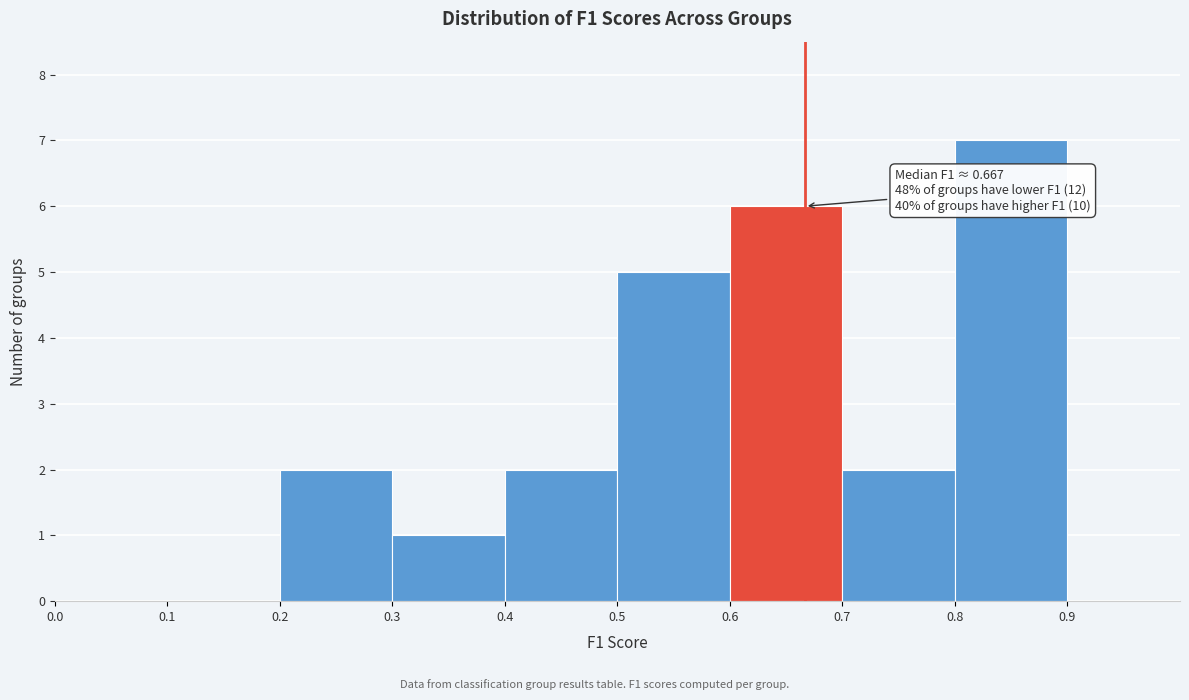

Which range on the x-axis has the tallest bar?

0.8 to 0.9